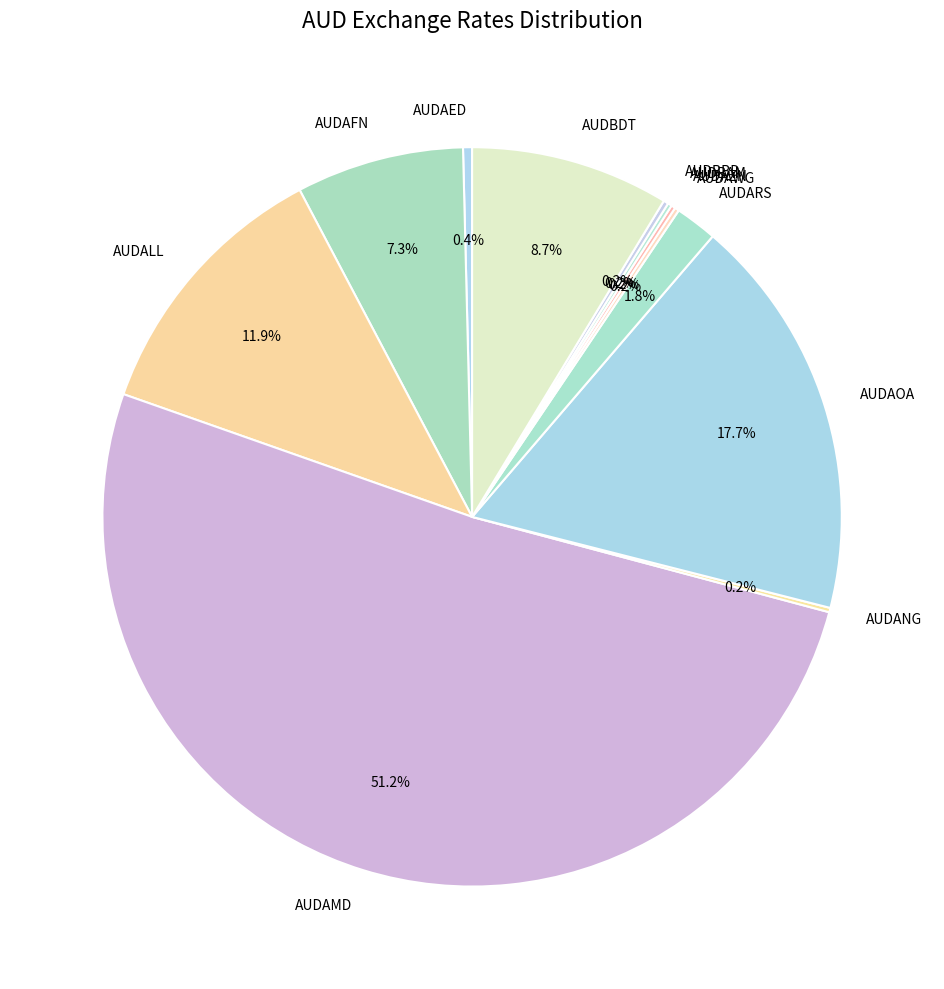

What percentage is NOT represented by AUDARS?

98.2%